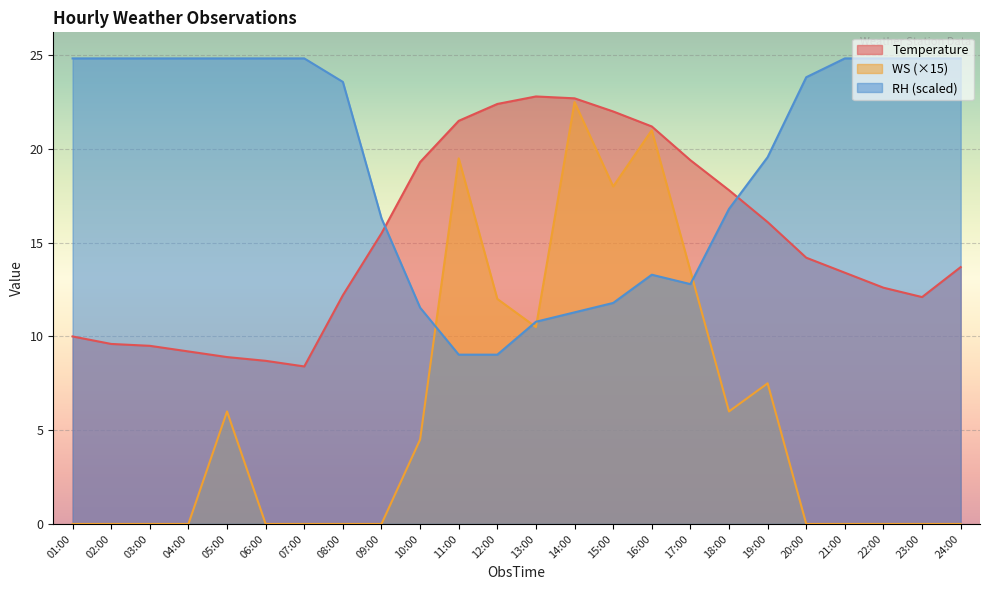

At 12:00, list the series in order from smallest to largest.

RH (scaled), WS (×15), Temperature